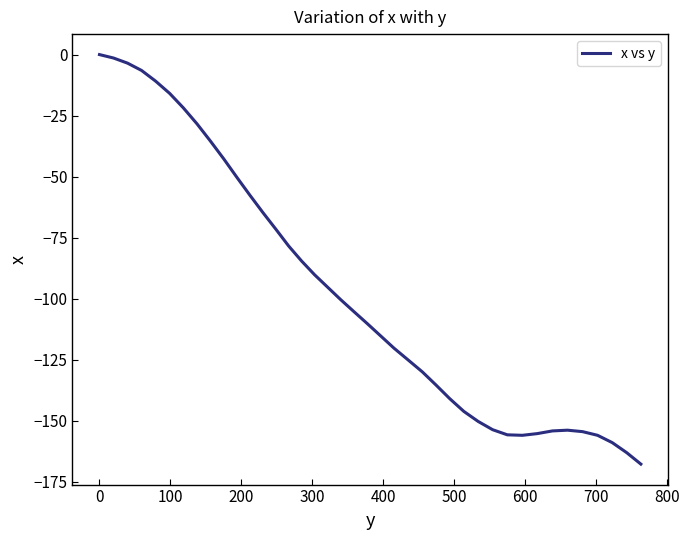

What is the minimum value shown in the chart?

-167.8